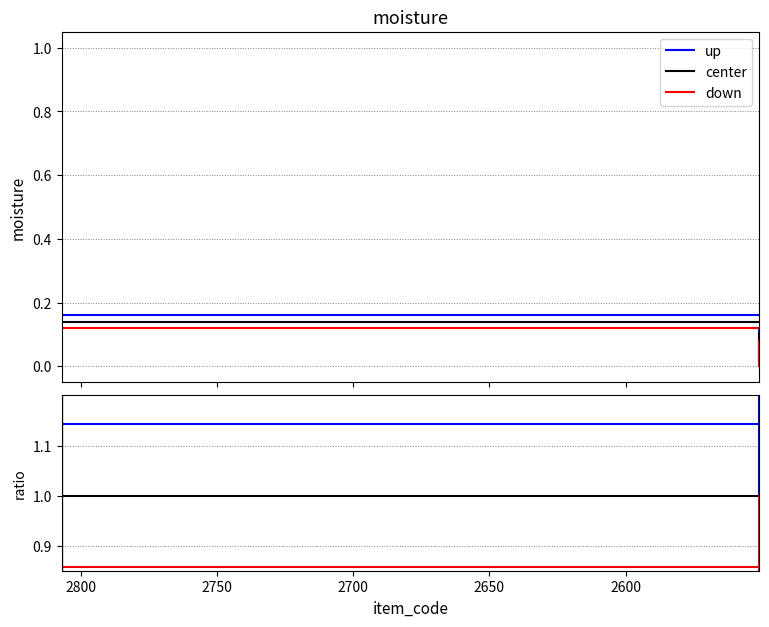

Does the chart have visible grid lines?

Yes